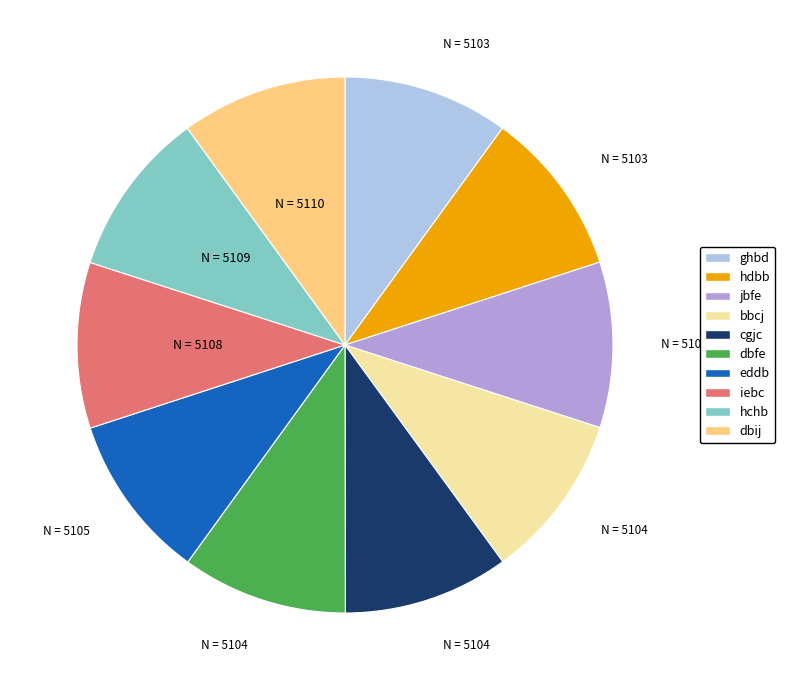

Do dbij and hdbb together represent more than half of the pie?

No